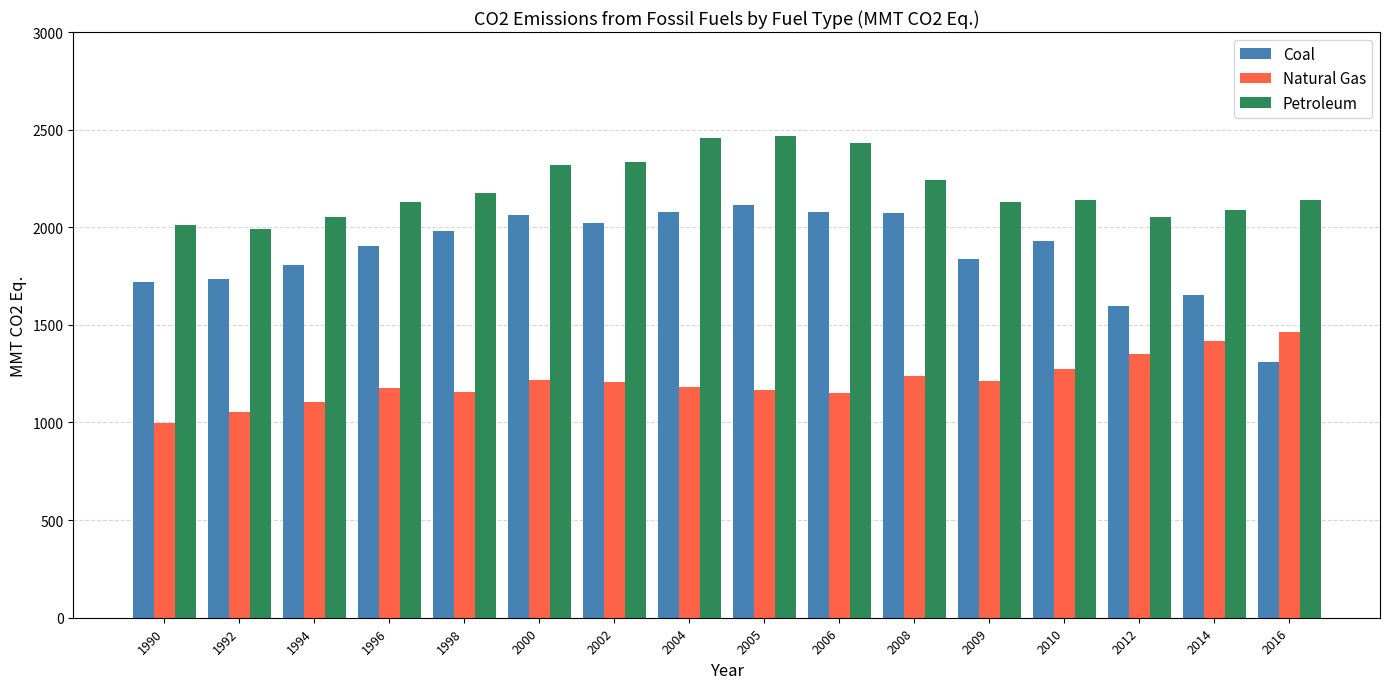

The Petroleum series shows 2433.4 at 2006. True or false?

True